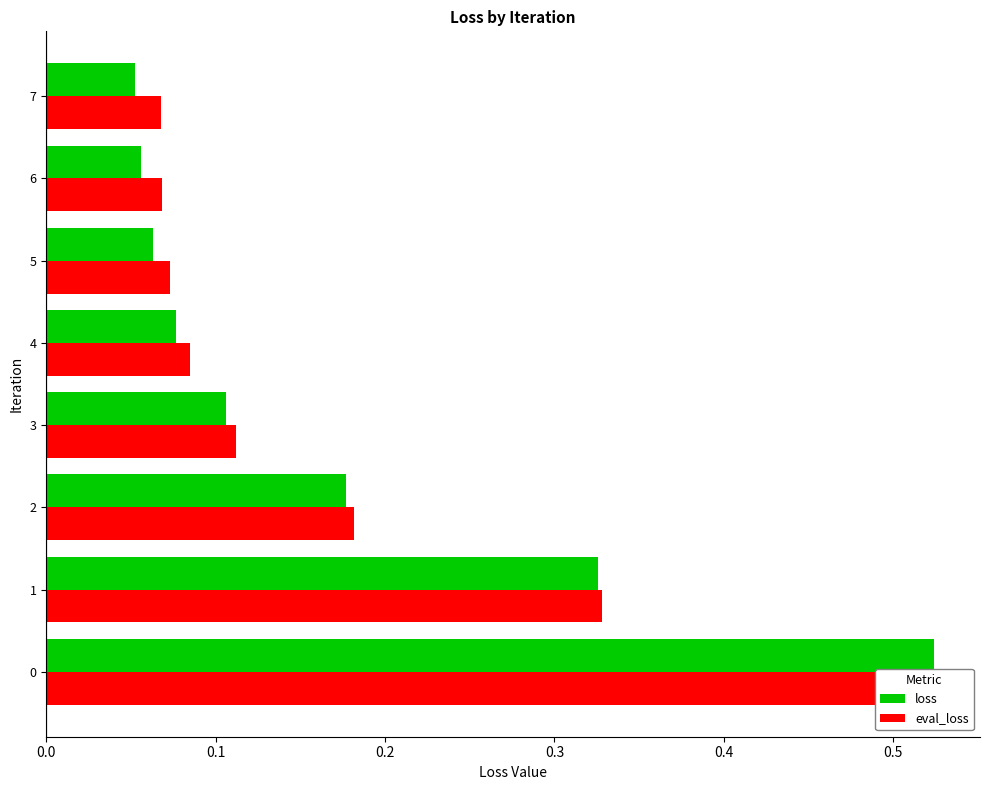

What is the value of the eval_loss bar at the 7th from the left?

0.1